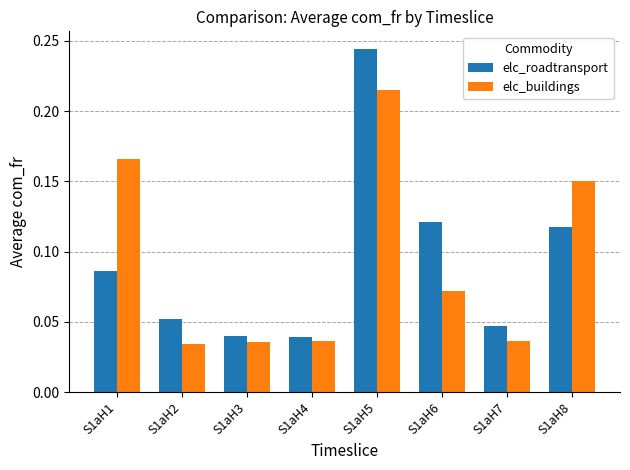

Which series has the largest range (max minus min)?

elc_roadtransport